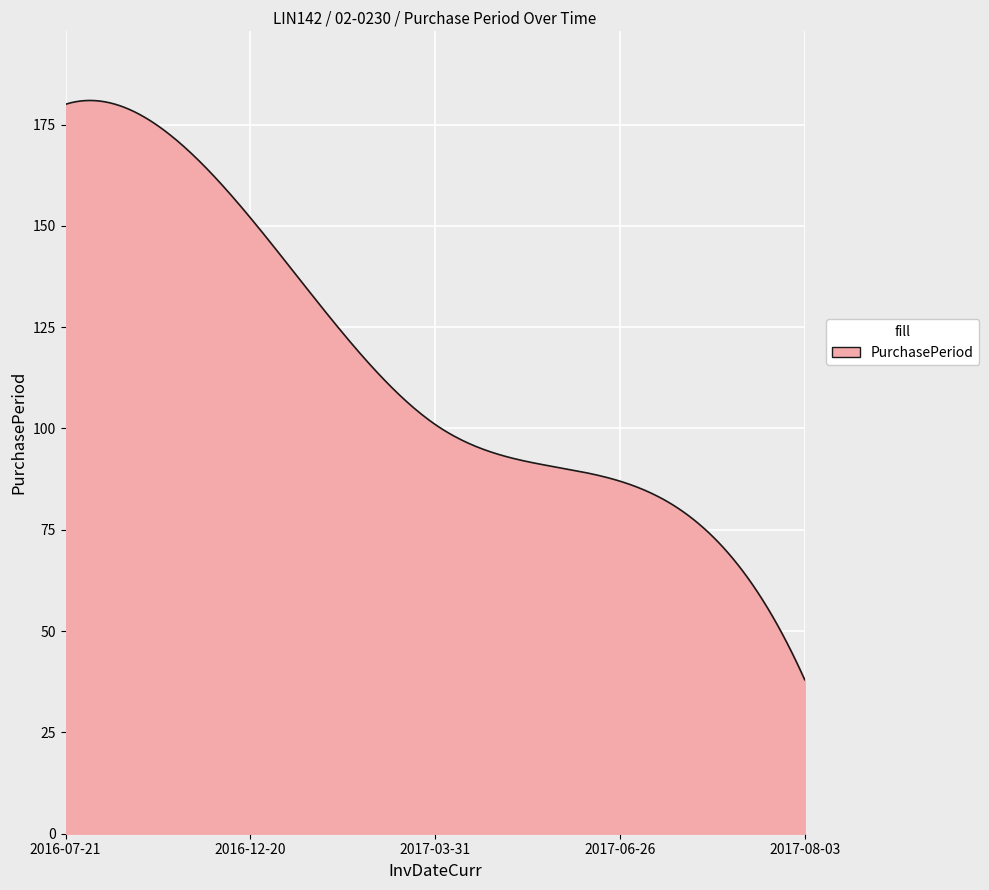

What is the minimum value shown in the chart?

38.0